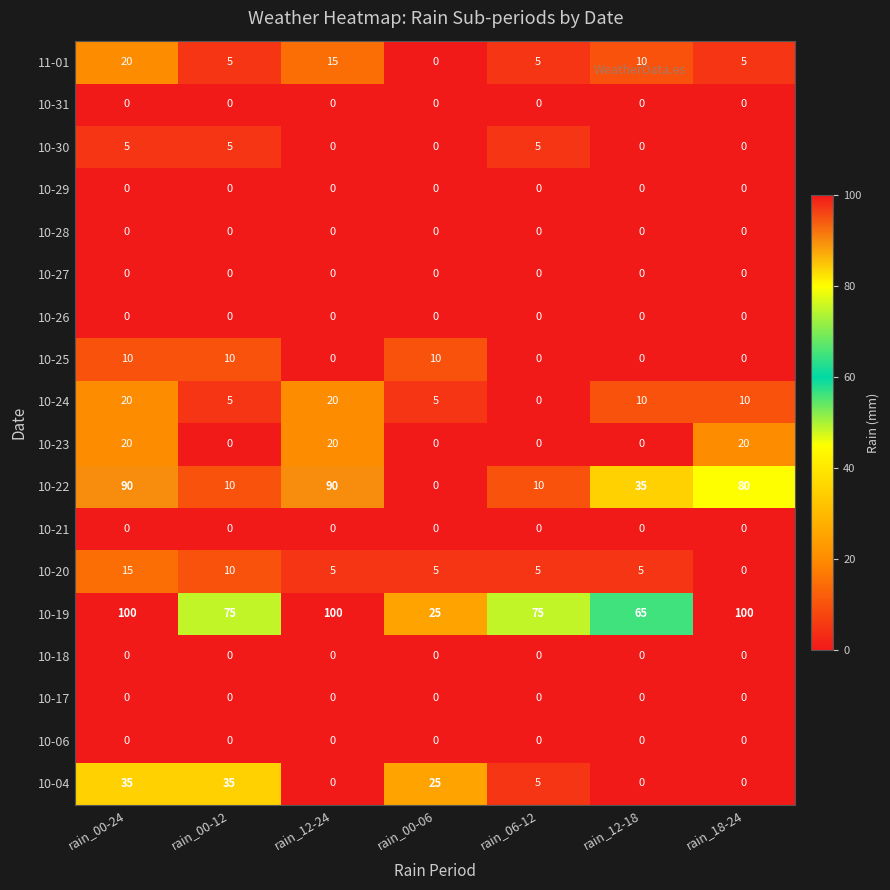

The 10-04 series shows 5 at rain_06-12. True or false?

True